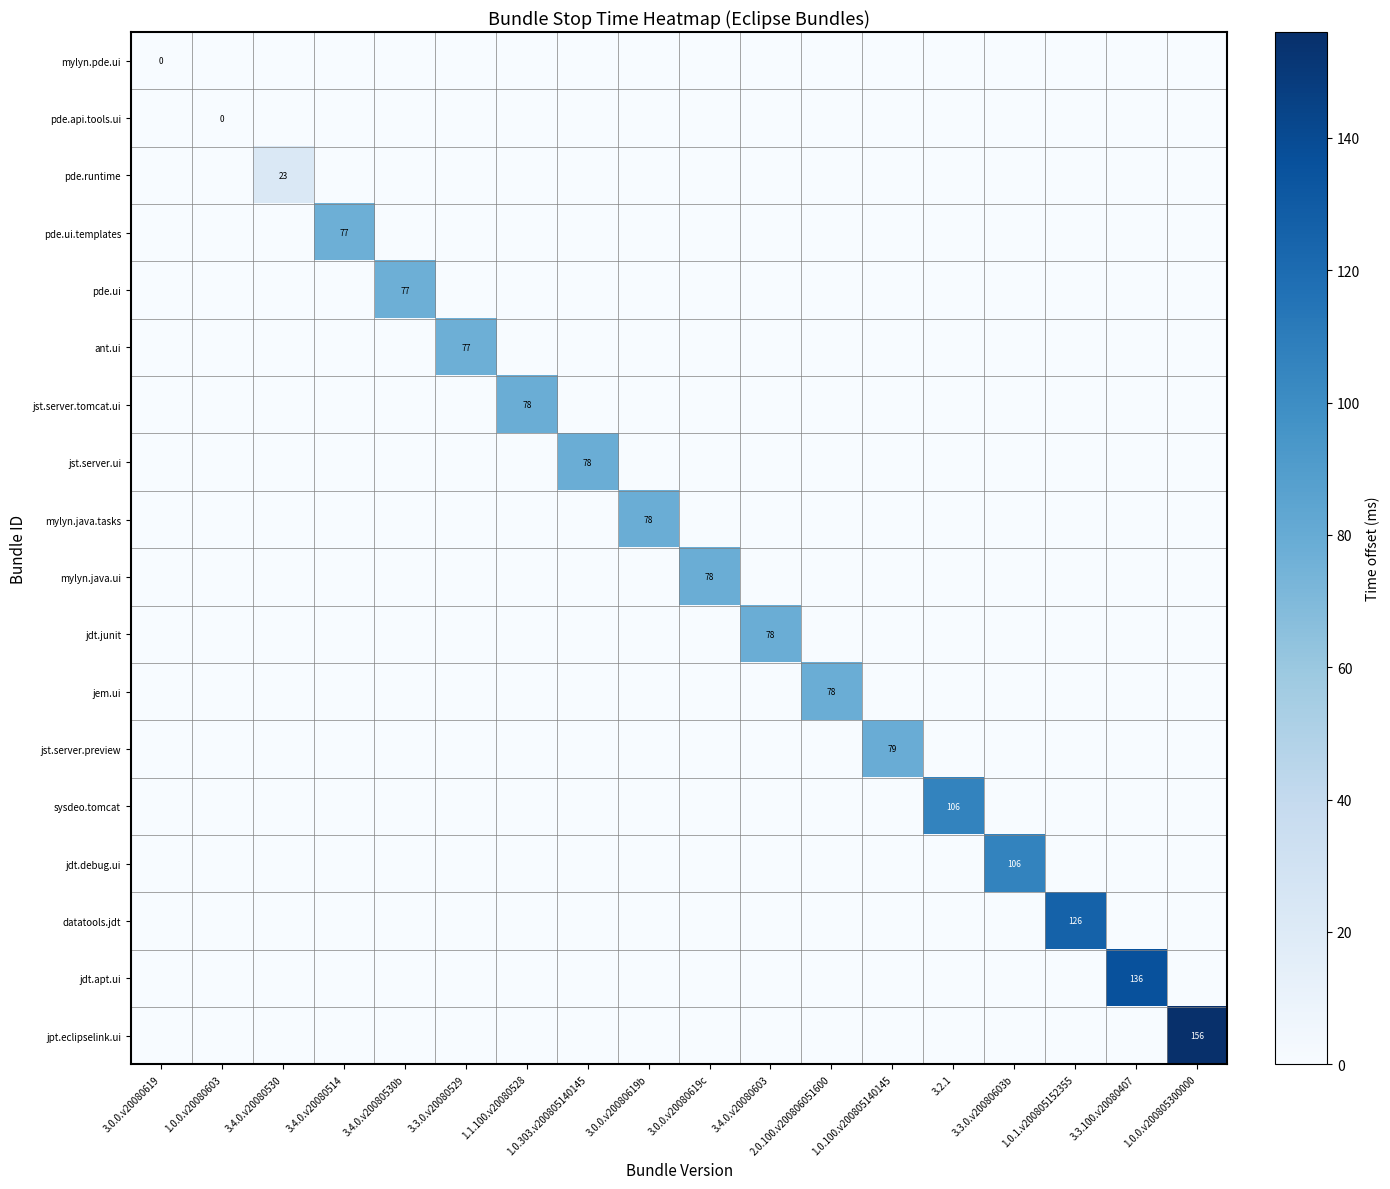

Between 3.2.1 and 1.0.100.v200805140145, which is larger?

3.2.1